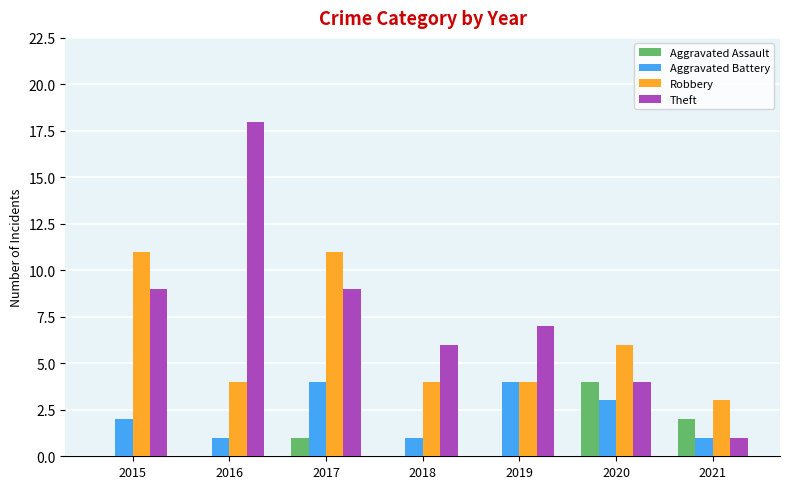

How many Aggravated Assault values are between 0 and 2?

6